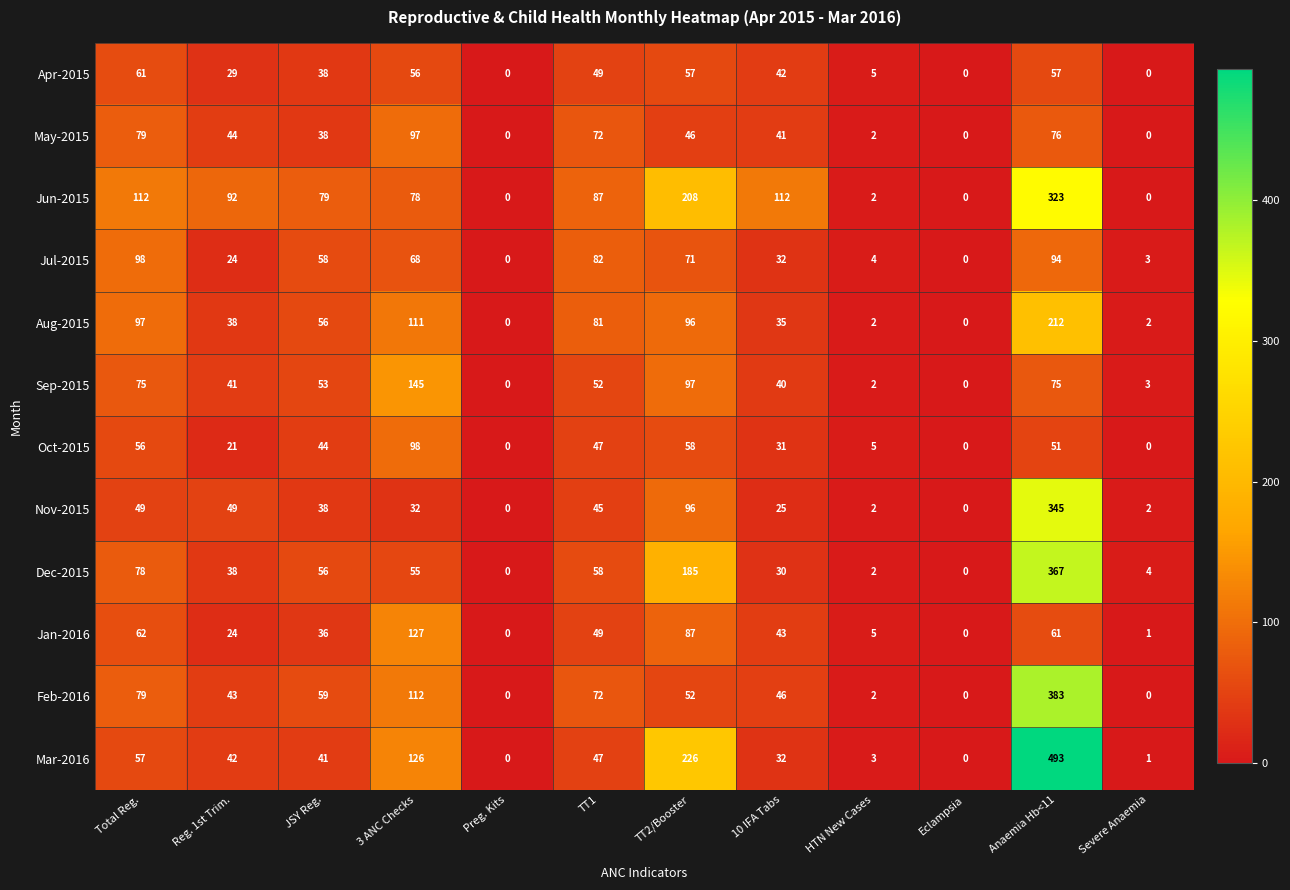

Which series changed the most between Reg. 1st Trim. and Severe Anaemia?

Jun-2015